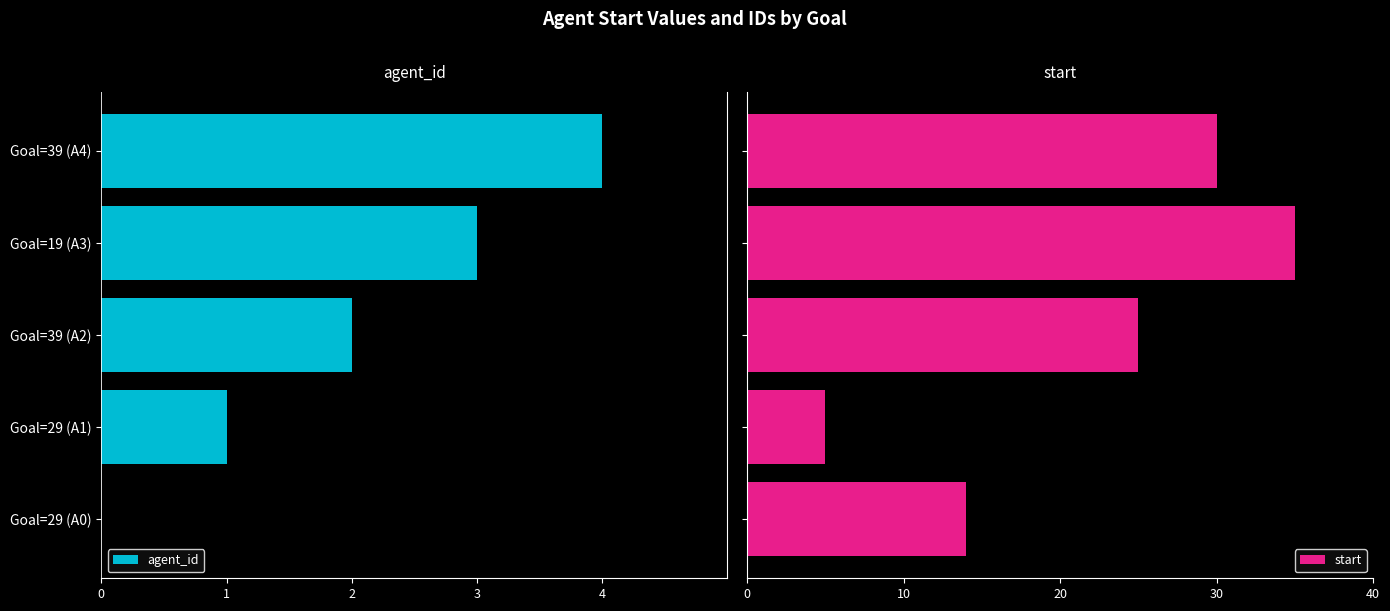

What is the sum of all start values?

109